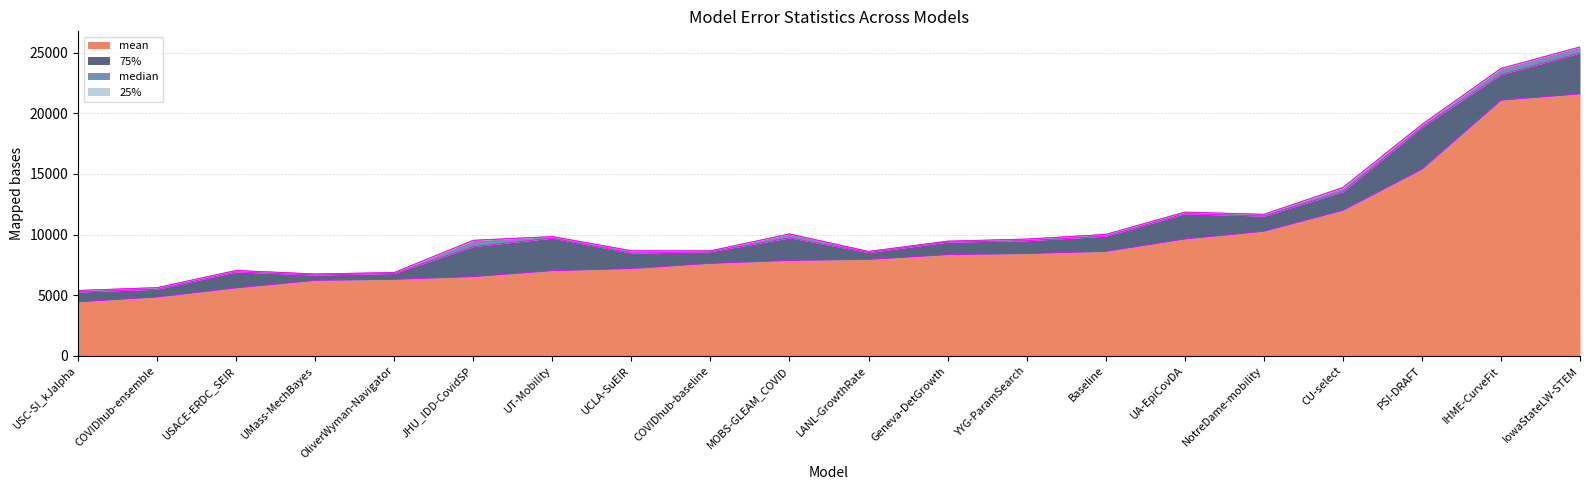

How many lines are shown in the chart?

4